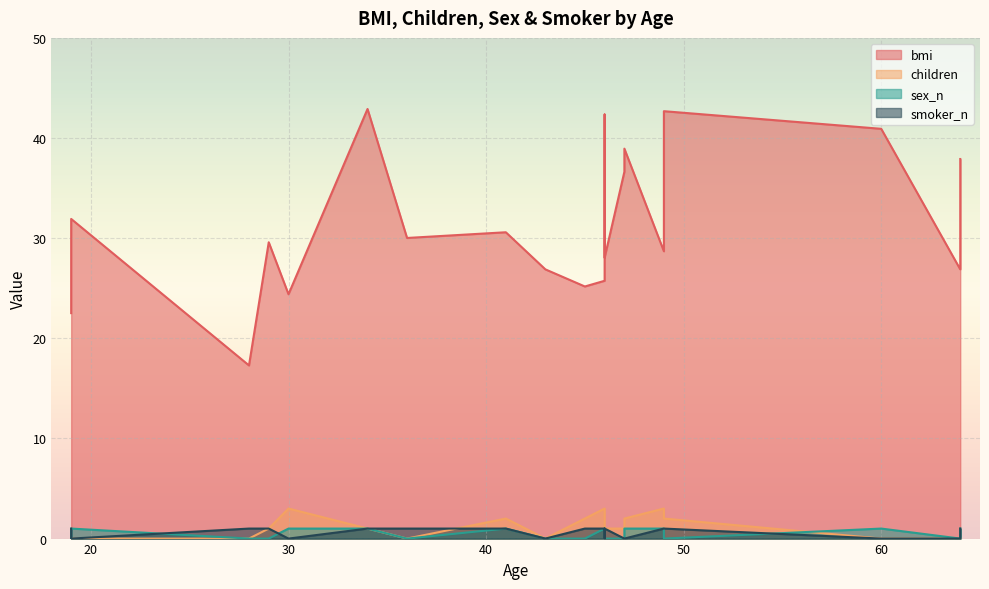

At which category does the chart reach its minimum across all series?

36